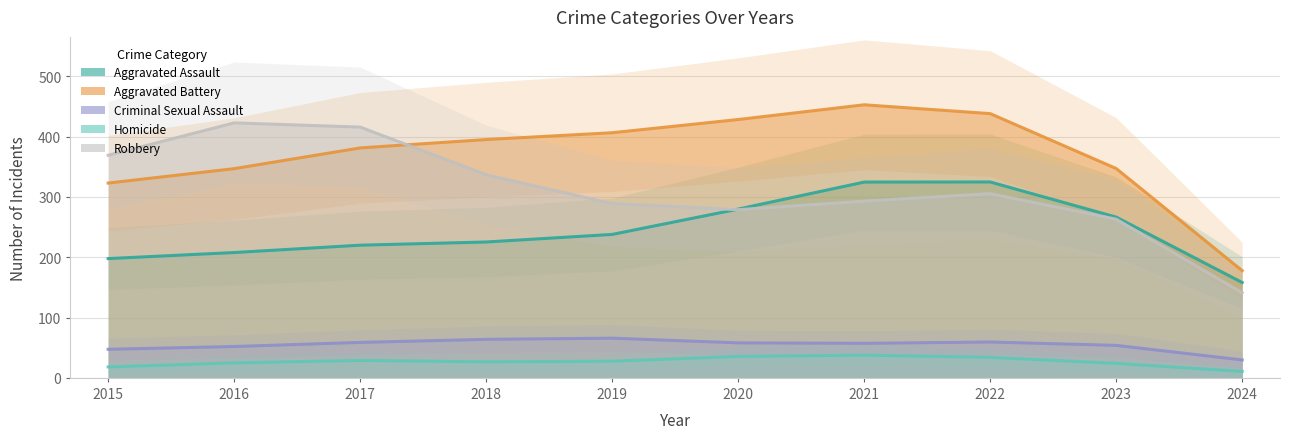

True or false: Robbery and Criminal Sexual Assault intersect in this chart.

False